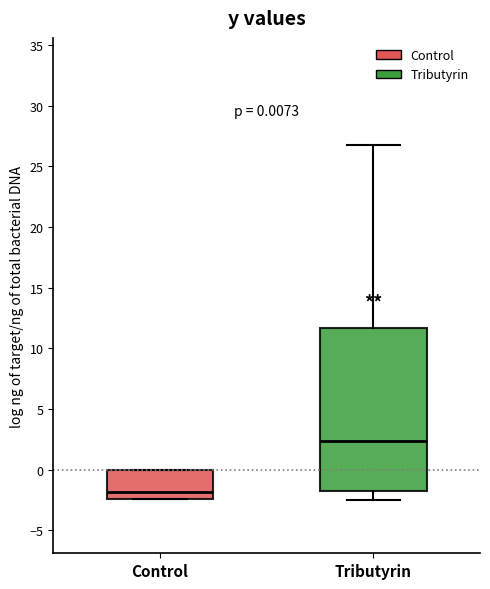

Which box's median line is the highest?

Tributyrin